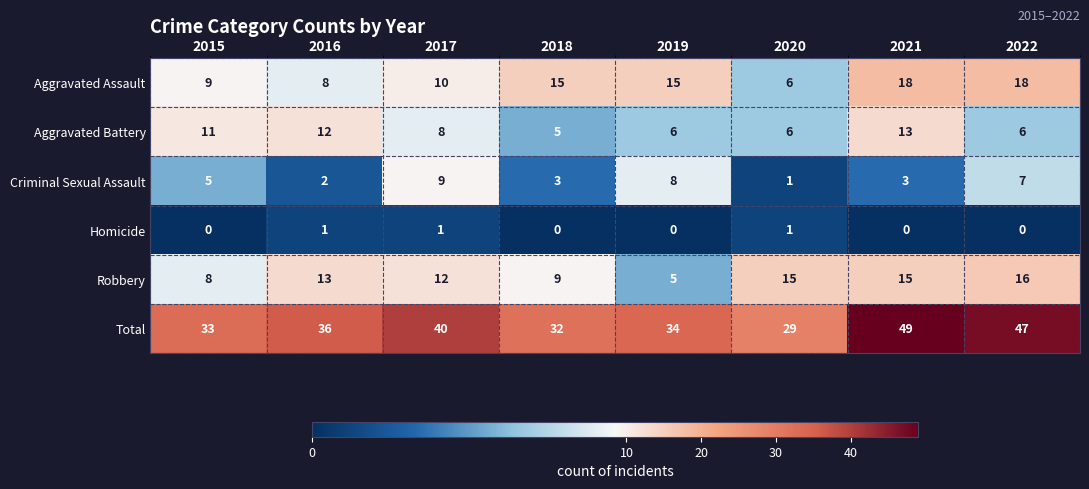

Which series has the largest total across all categories?

Total